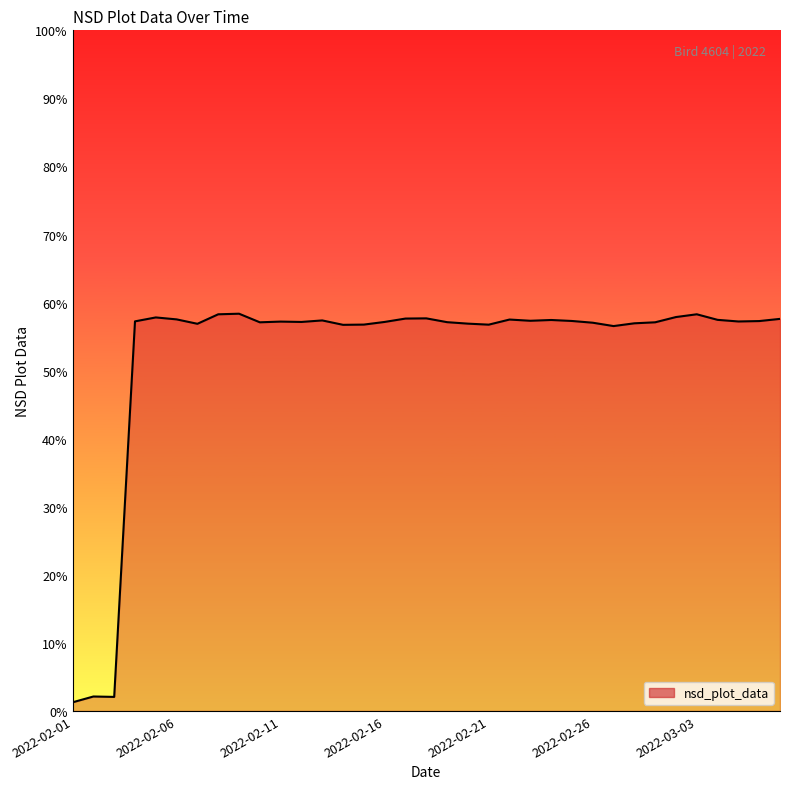

Does the chart display data point markers on the line(s)?

No